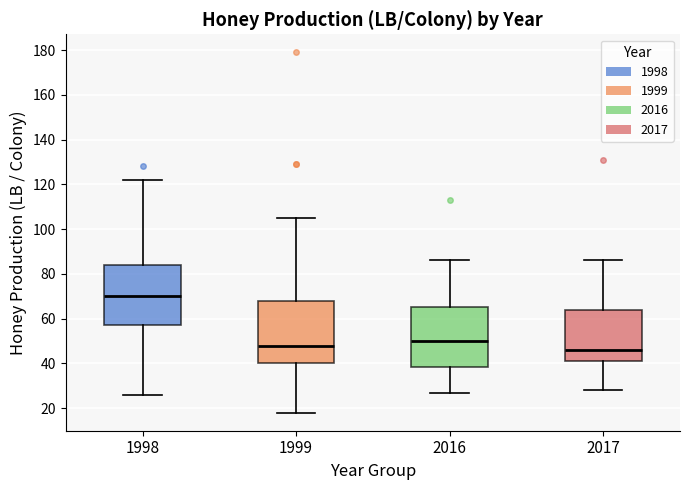

Reading left to right, read every box against the y-axis: the position of its median line, the range the box covers, and the ends of its whiskers. The values are not printed on the chart, so give them approximately, as read against the axis.

1998: median 70, box 58 to 84, whiskers 26 to 122
1999: median 48, box 40 to 68, whiskers 18 to 106
2016: median 50, box 38 to 66, whiskers 28 to 86
2017: median 46, box 42 to 64, whiskers 28 to 86